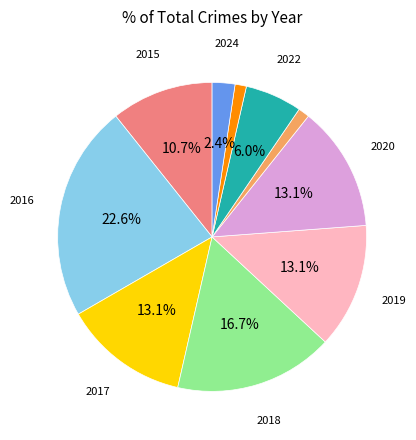

Is there any slice that represents more than half of the pie?

No